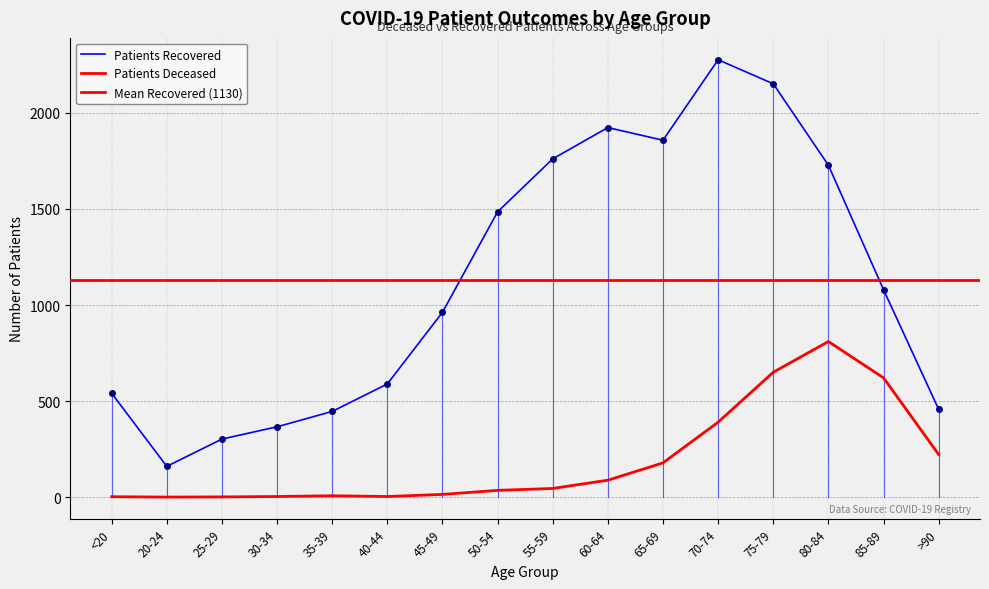

What is the difference between the highest and lowest values at 65-69?

1680